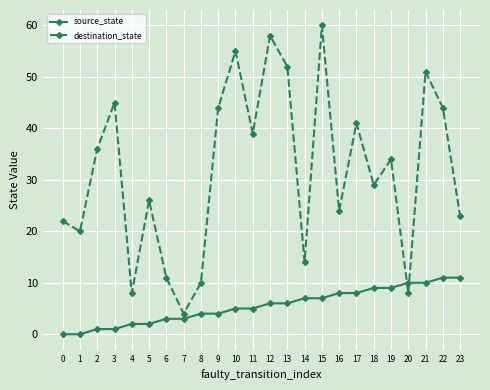

Rank the series by their maximum value, from highest to lowest.

destination_state, source_state